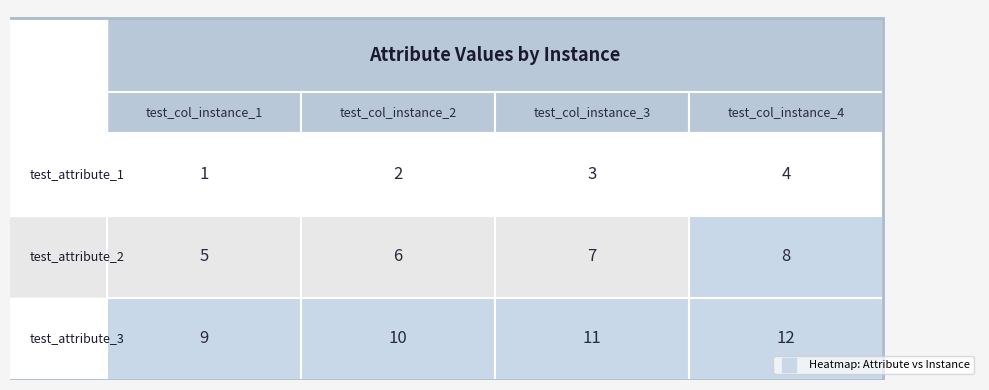

Is the value of test_attribute_2 at 3 greater than the value of test_attribute_3 at 0?

No